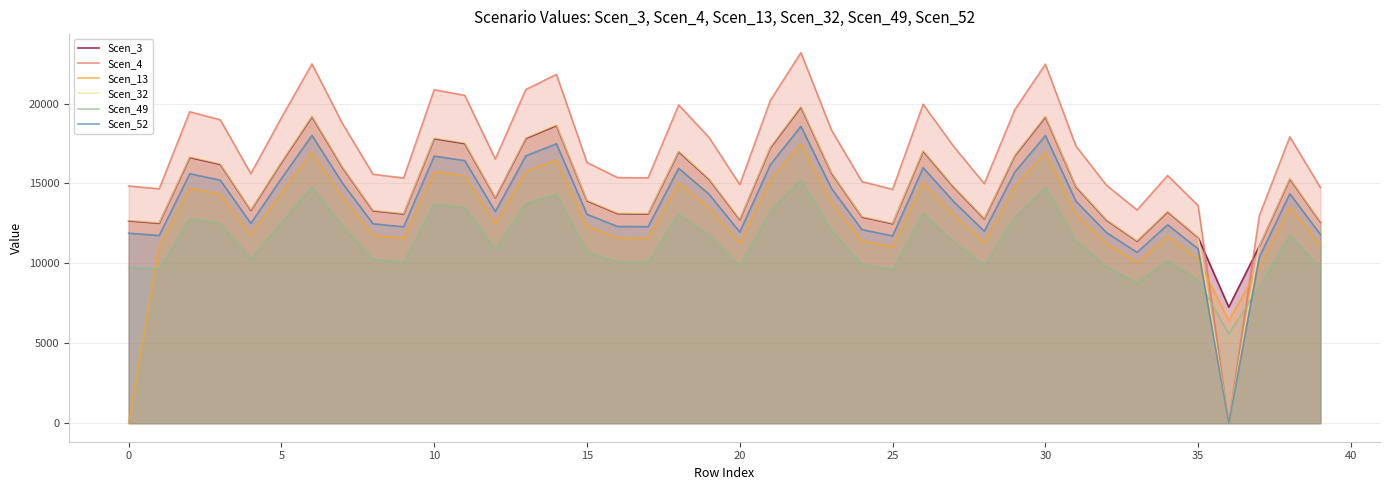

True or false: Scen_32 and Scen_52 cross at least once.

False